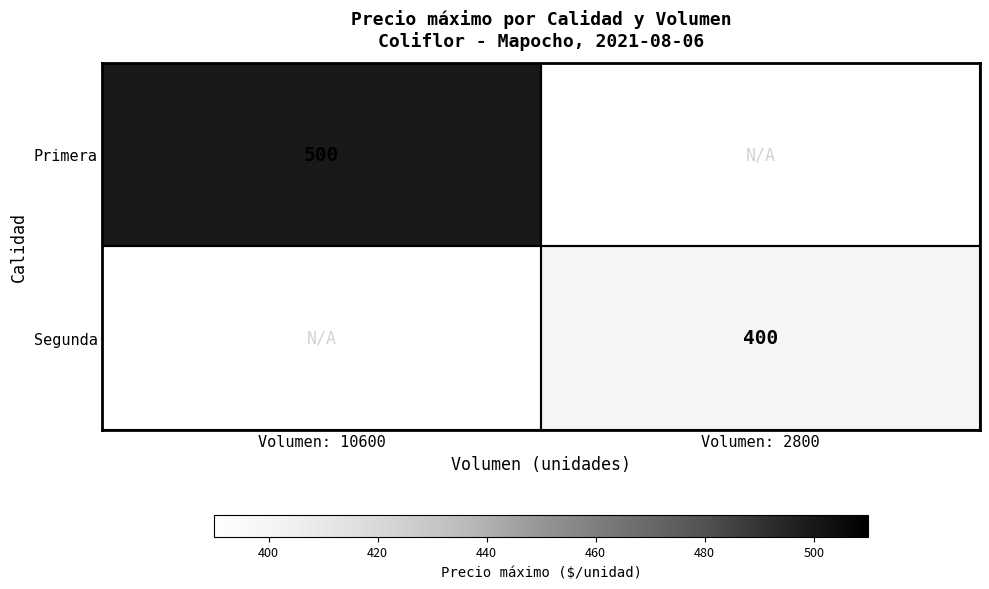

The value of Primera at Volumen: 10600 is 748. True or false?

False